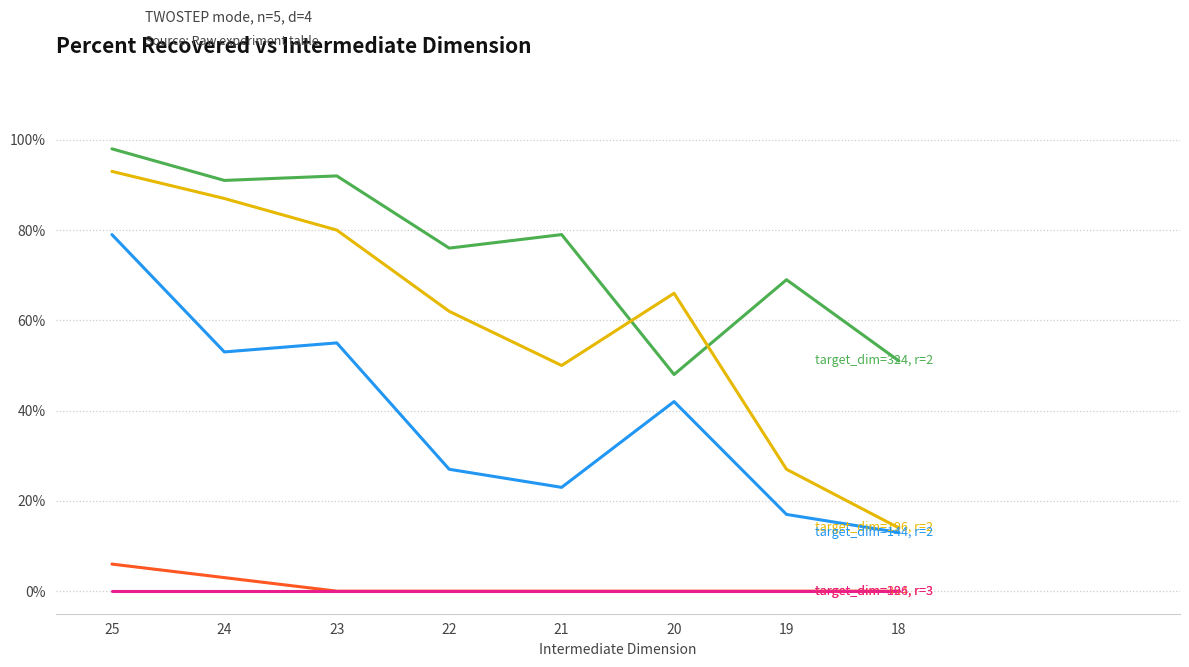

Reading left to right, extract all data points from this chart.

target_dim=324, r=2: 25=98	24=91	23=92	22=76	21=79	20=48	19=69	18=51
target_dim=196, r=2: 25=93	24=87	23=80	22=62	21=50	20=66	19=27	18=14
target_dim=144, r=2: 25=79	24=53	23=55	22=27	21=23	20=42	19=17	18=13
target_dim=324, r=3: 25=6	24=3	23=0	22=0	21=0	20=0	19=0	18=0
target_dim=196, r=3: 25=0	24=0	23=0	22=0	21=0	20=0	19=0	18=0